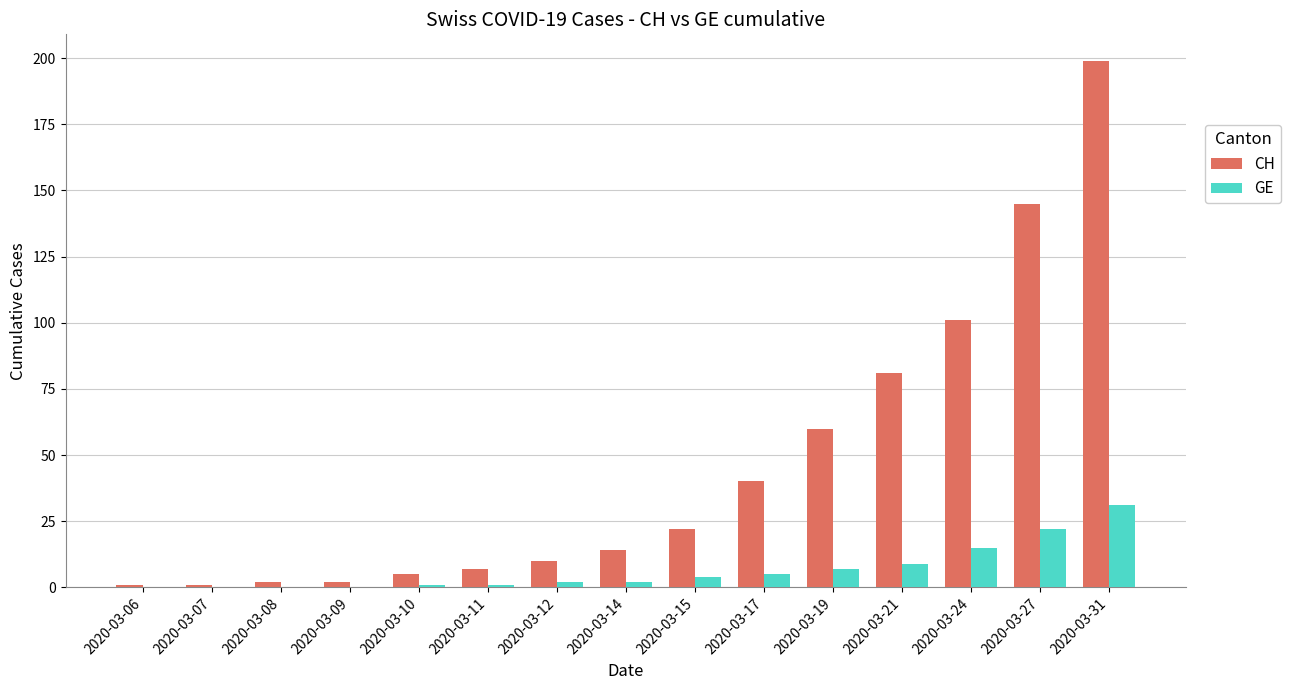

True or false: CH has a value of 10 at 2020-03-12.

True